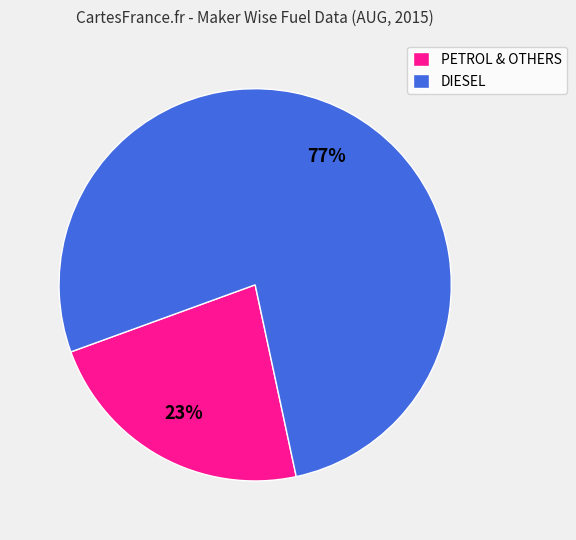

To the nearest percent, what is the combined percentage of PETROL & OTHERS and DIESEL?

100%